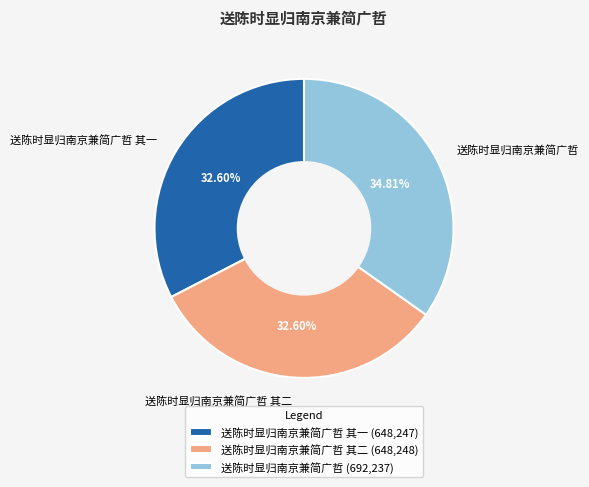

Is the sum of 送陈时显归南京兼简广哲 其二 and 送陈时显归南京兼简广哲 其一 greater than half?

Yes